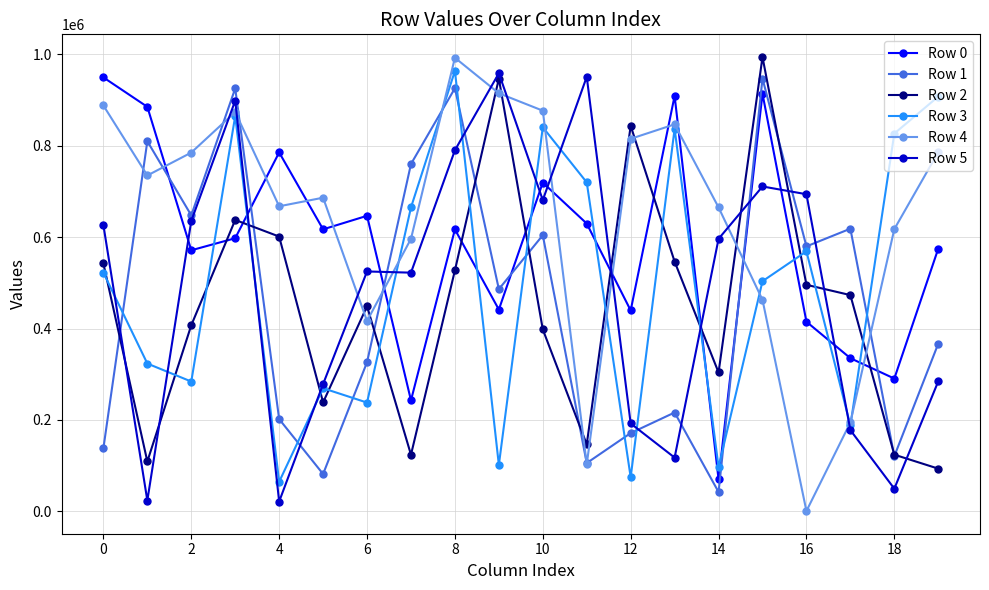

What is the maximum value shown in the chart?

994389